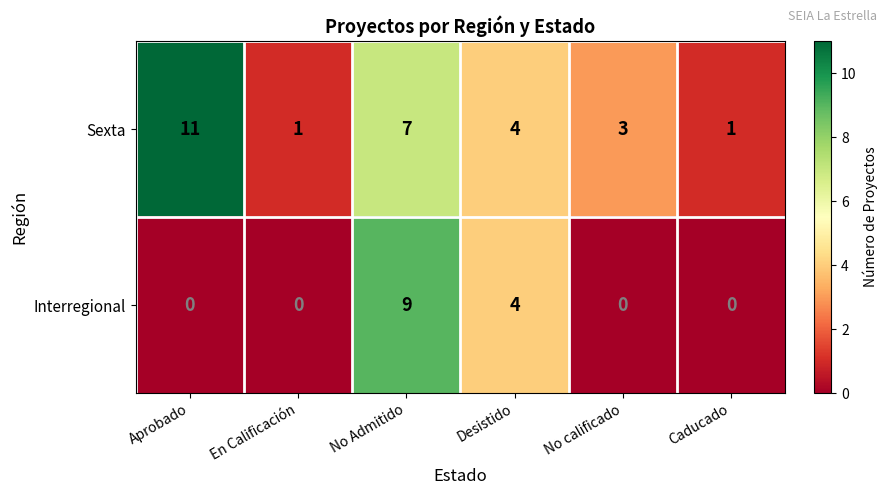

Where is Sexta nearest to the value 6?

No Admitido